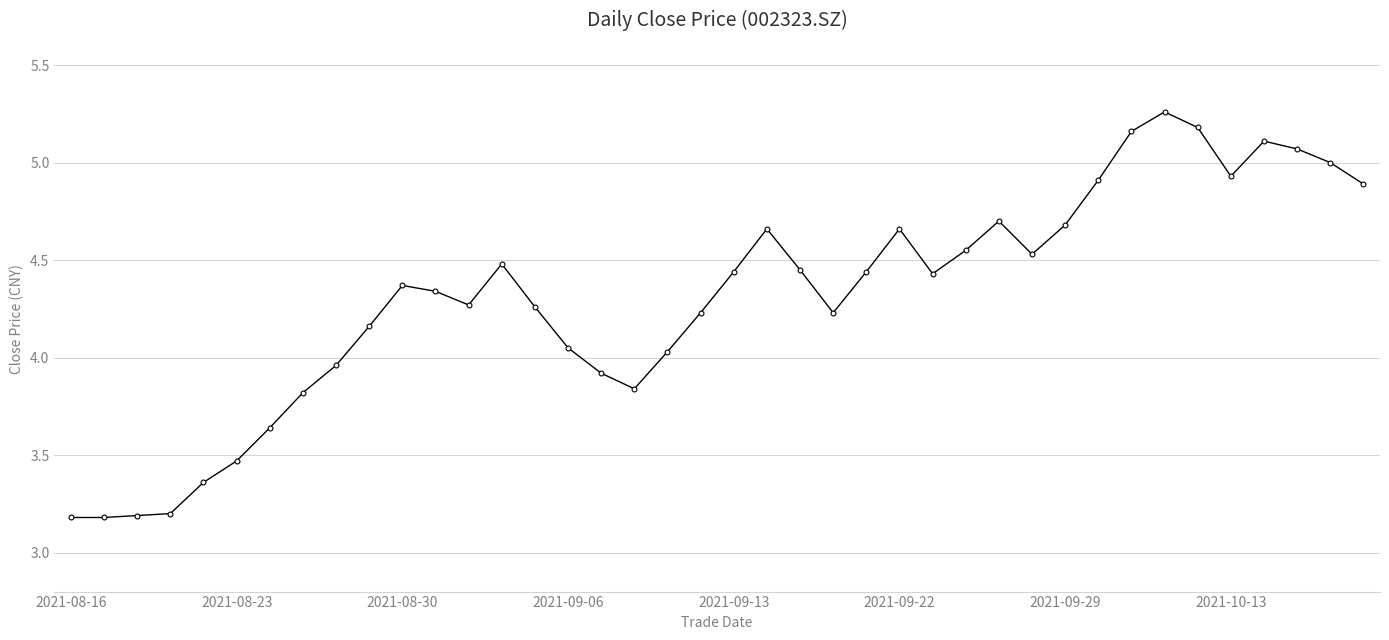

What is the difference between the maximum and minimum values?

2.1